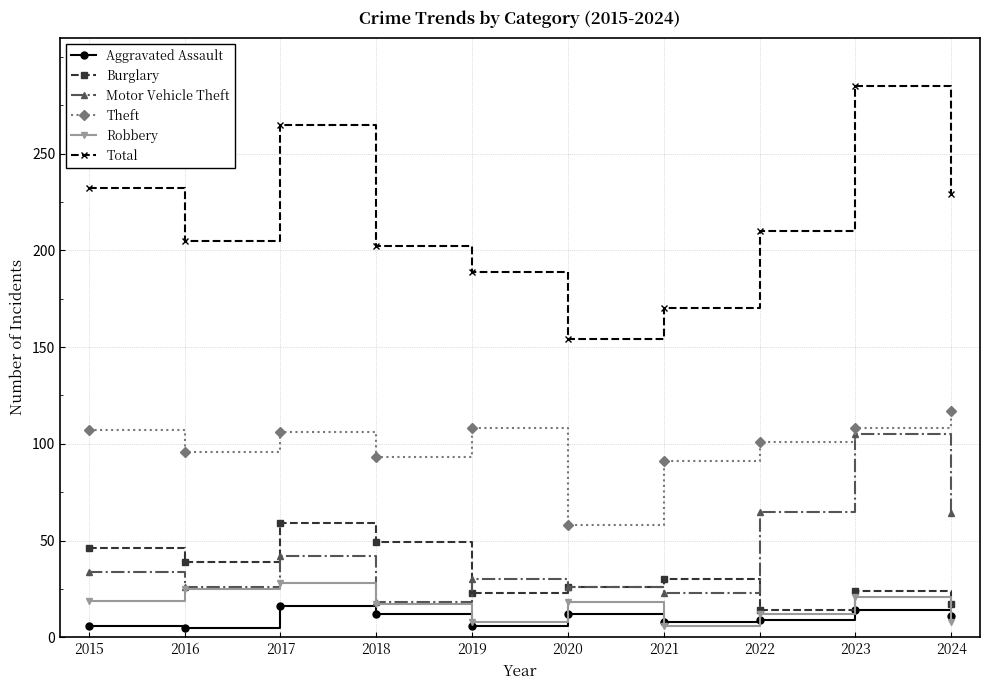

The value of Robbery at 2016 is 25. True or false?

True